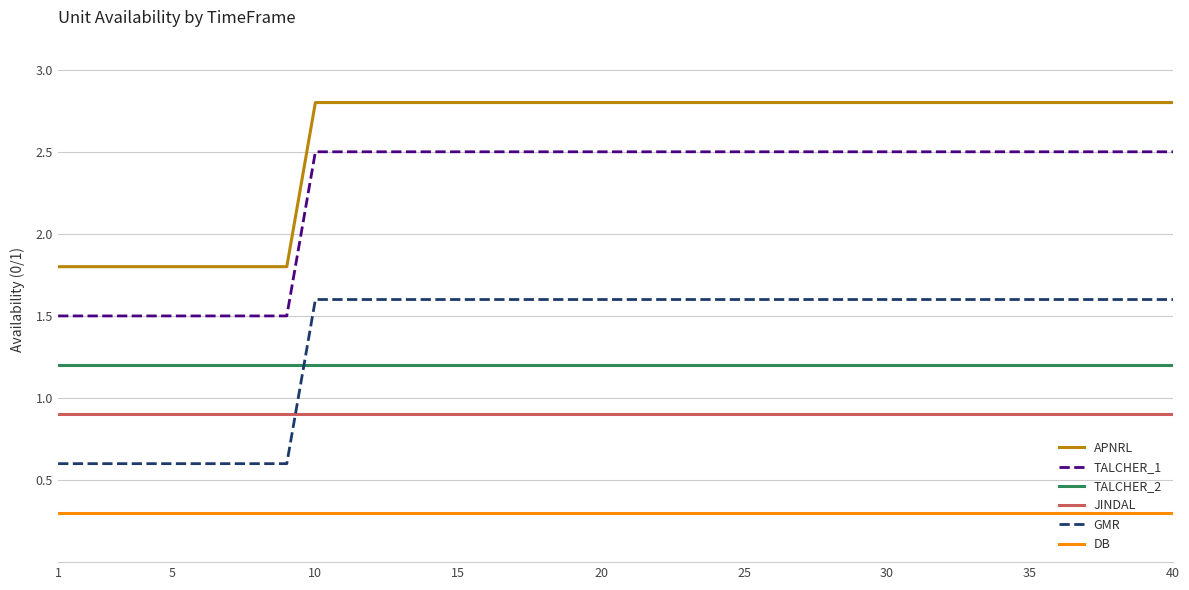

True or false: GMR and APNRL intersect in this chart.

False